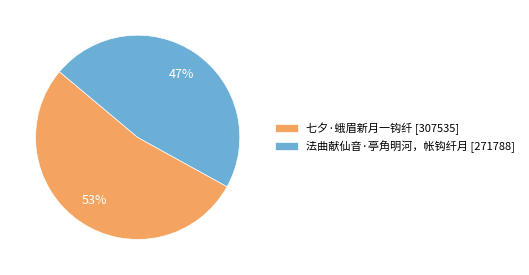

Does 七夕·蛾眉新月一钩纤 represent more than half of the total?

Yes